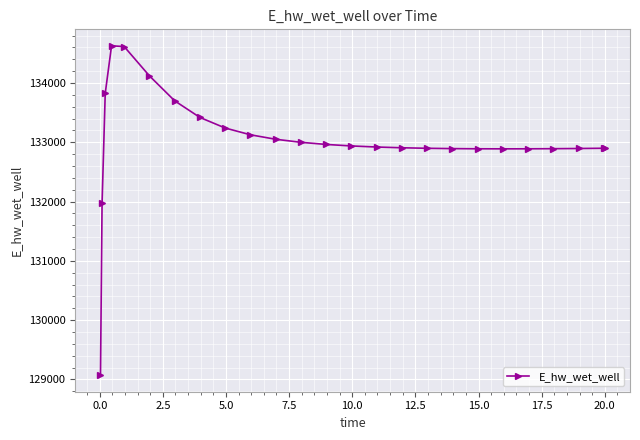

What is the smallest value displayed?

129070.3